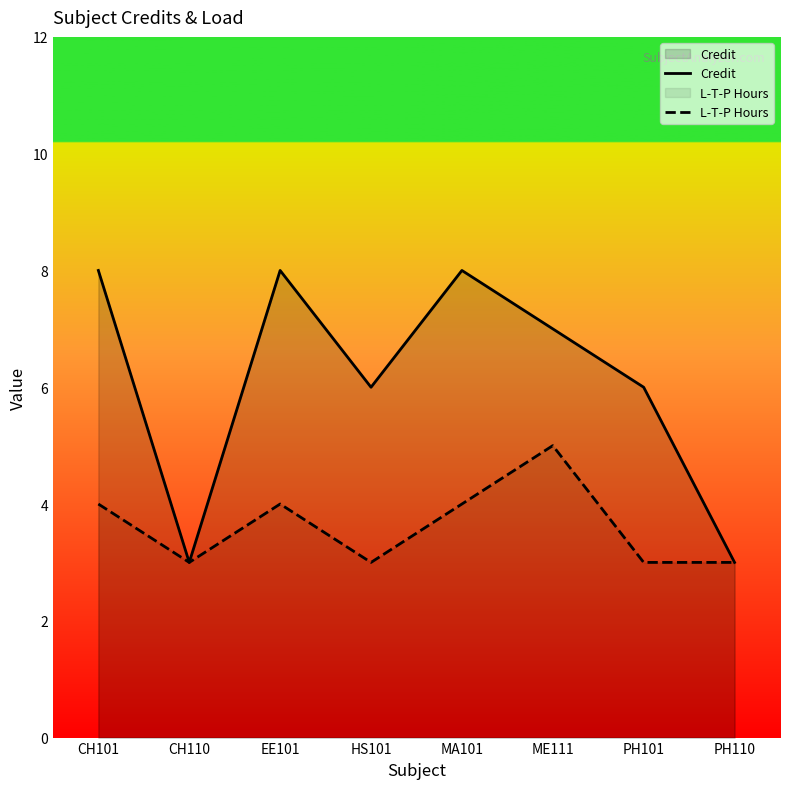

What is the sum of the L-T-P Hours values at CH110 and EE101?

7